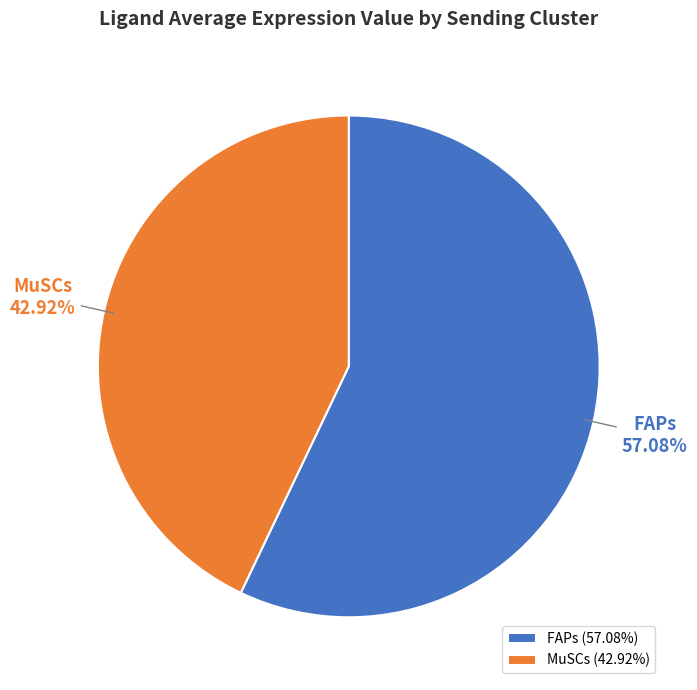

Is it true that MuSCs is 43% of the pie?

True